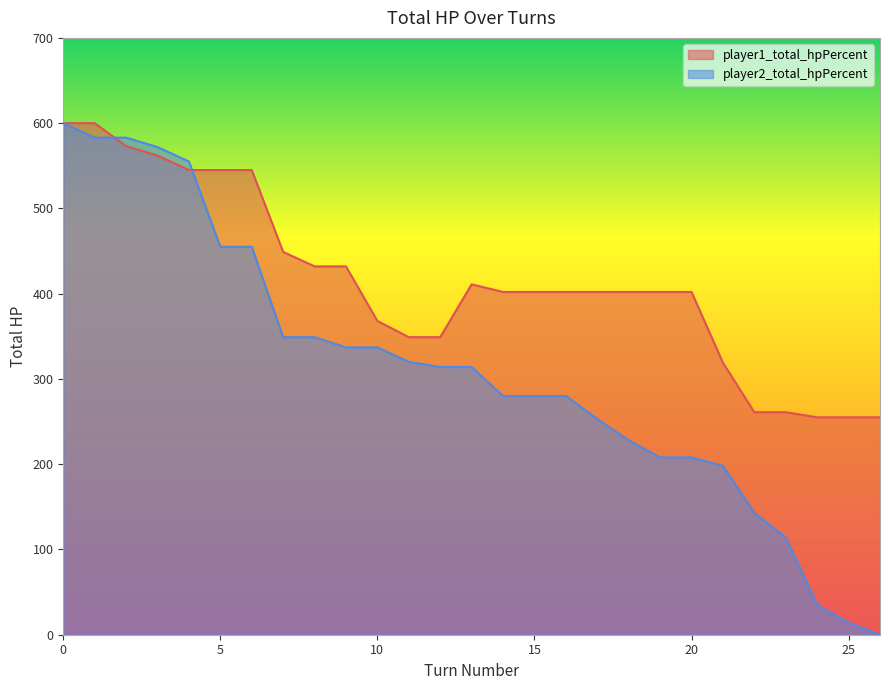

What is the difference between the maximum and minimum values in the player2_total_hpPercent series?

600